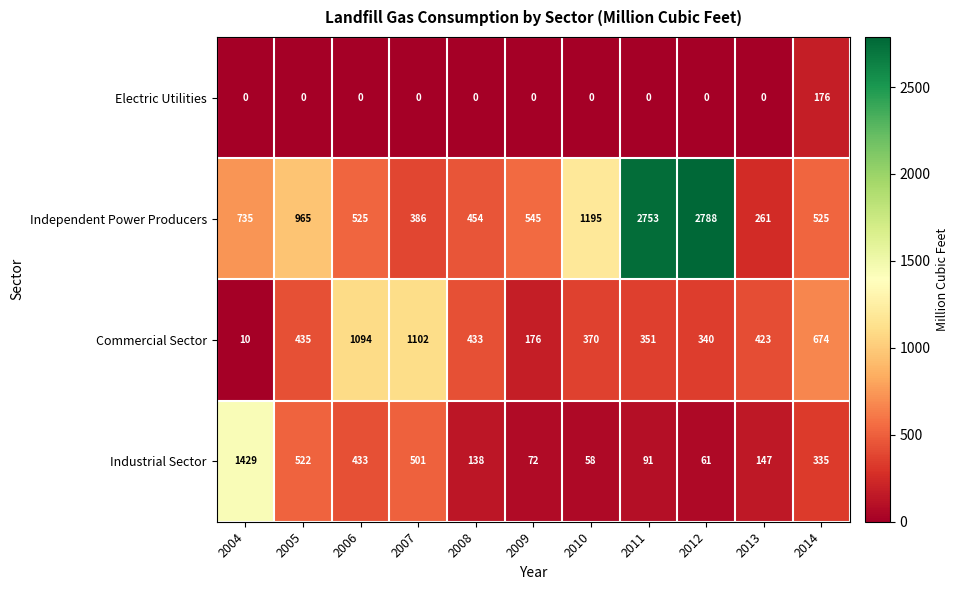

What value does the Commercial Sector series have at 2010, to the nearest 100?

400